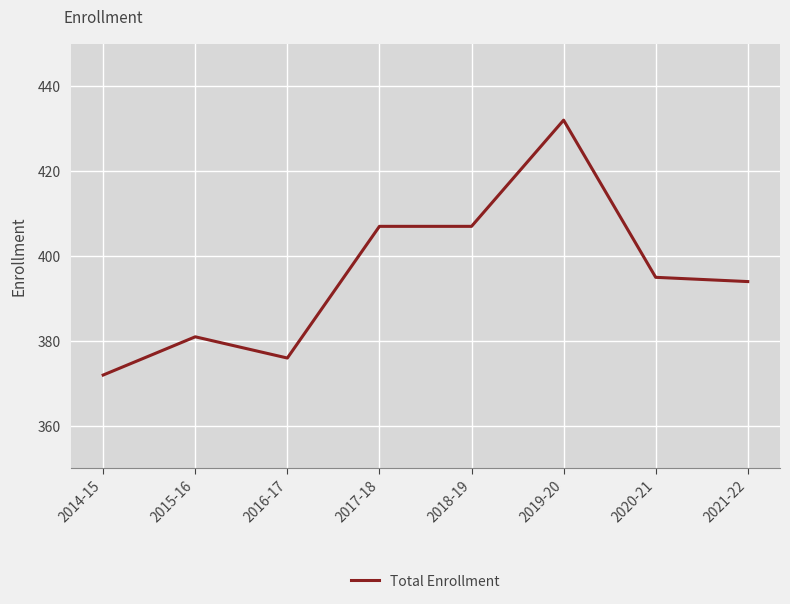

What is the sum of the values at 2016-17 and 2015-16?

757